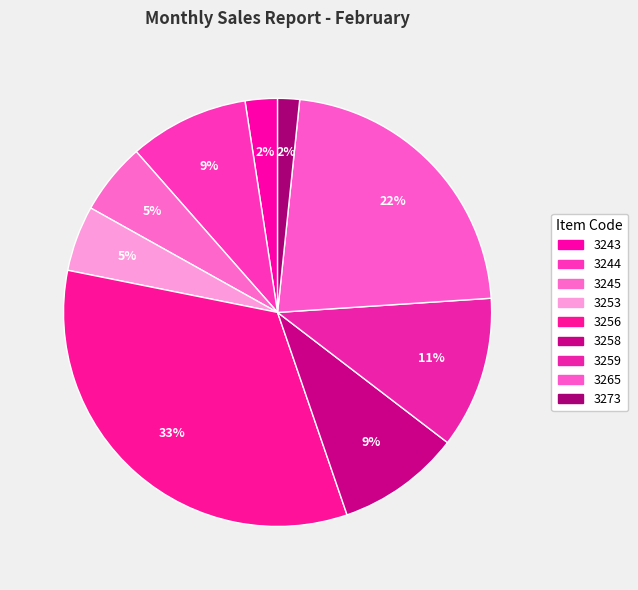

What is the largest slice in the pie chart?

3256